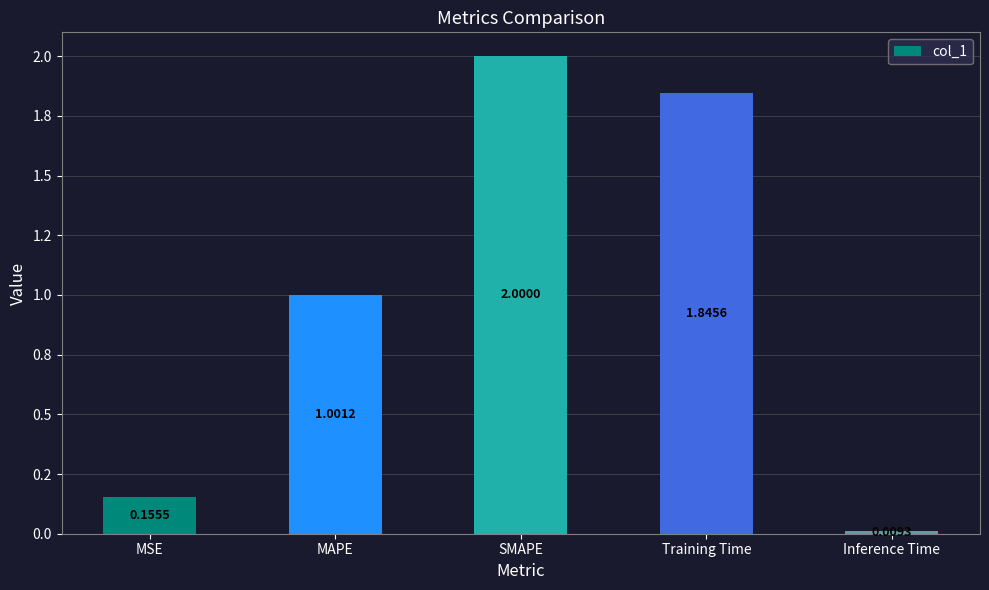

What is the value of the 2nd bar from the left?

1.0